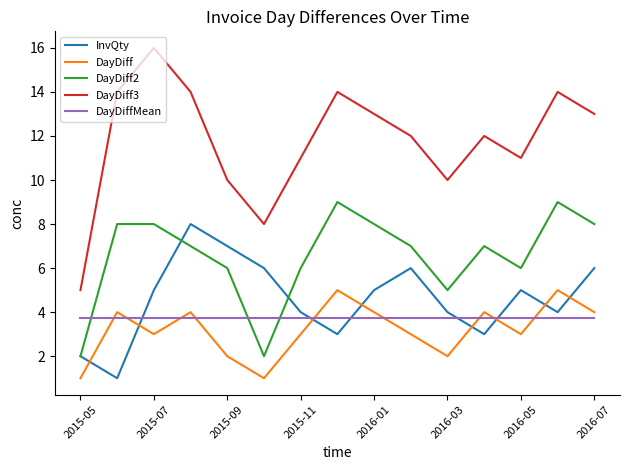

True or false: DayDiff and DayDiff3 intersect in this chart.

False